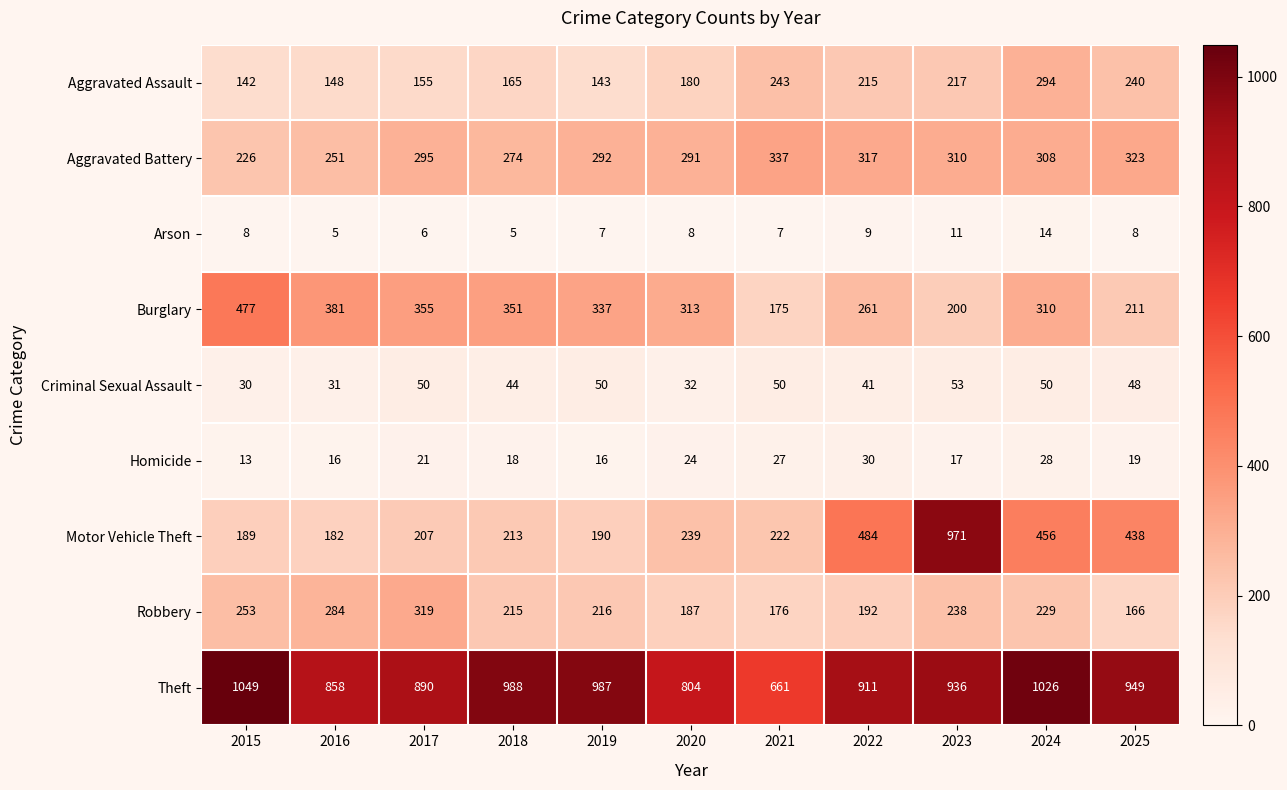

Which series has the largest total across all categories?

Theft